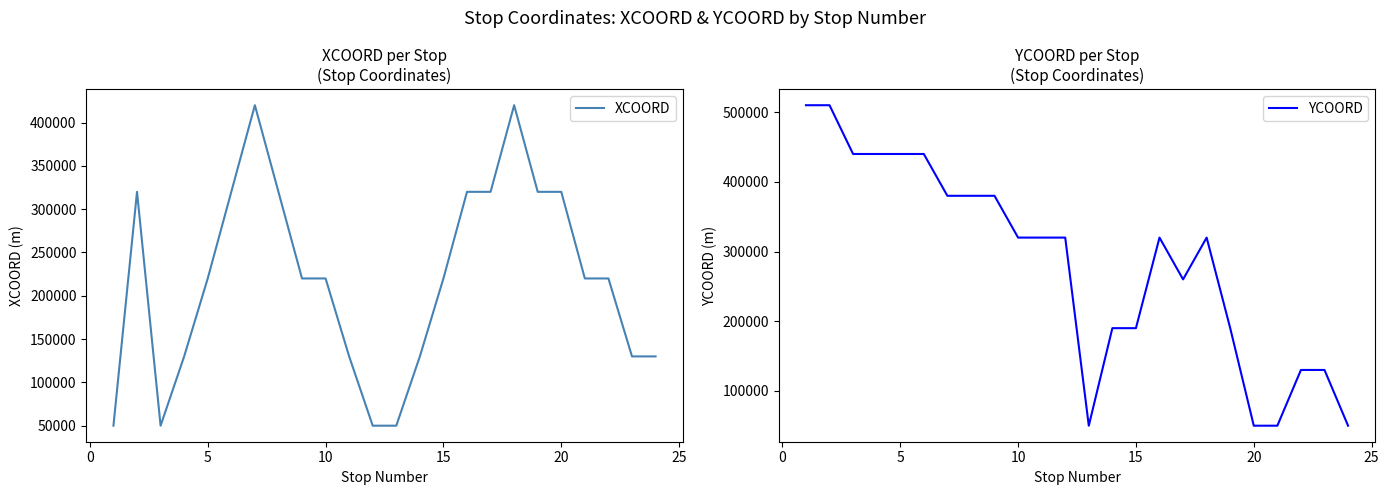

List the series in order of their peak value, highest first.

YCOORD, XCOORD